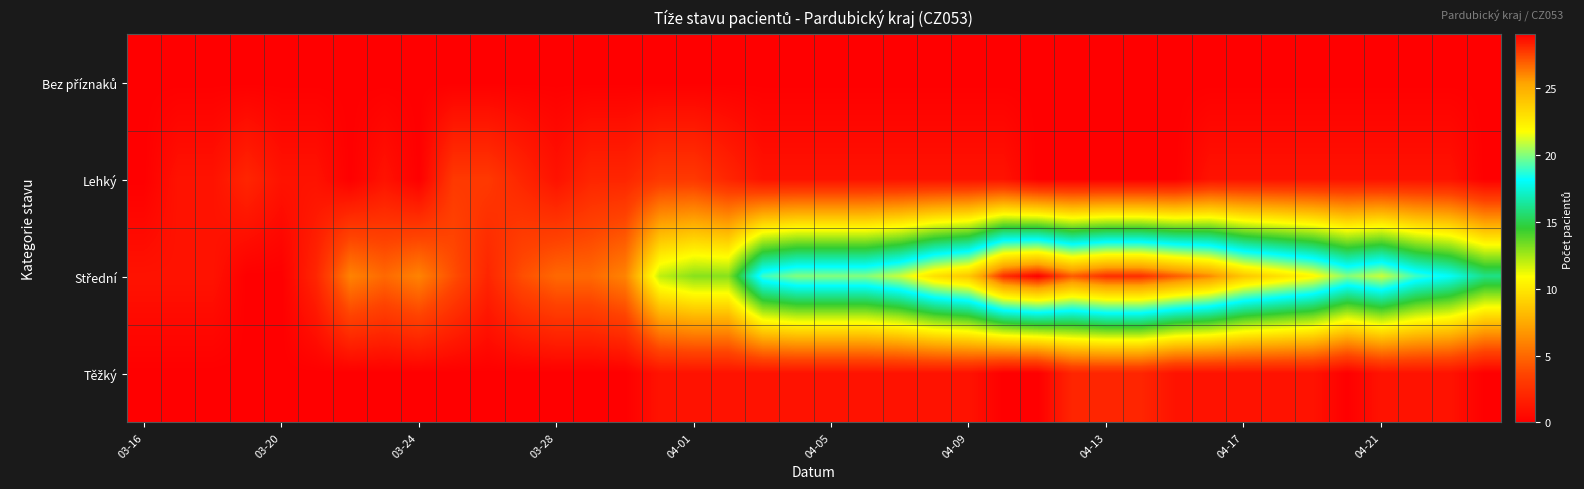

Which series has the widest spread of values?

Střední